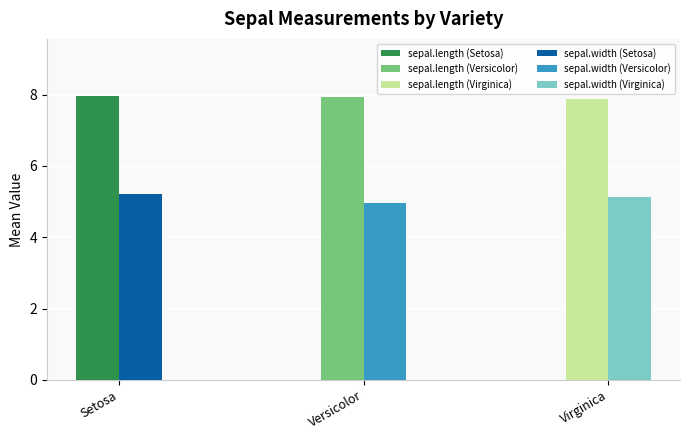

Which has a higher value, Versicolor or Setosa?

Setosa